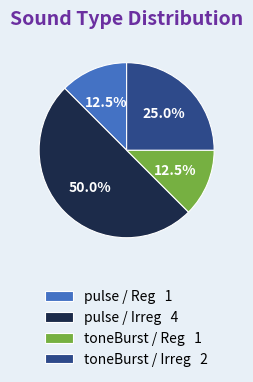

Combined, do toneBurst / Reg 1 and pulse / Irreg 4 account for over 50%?

Yes